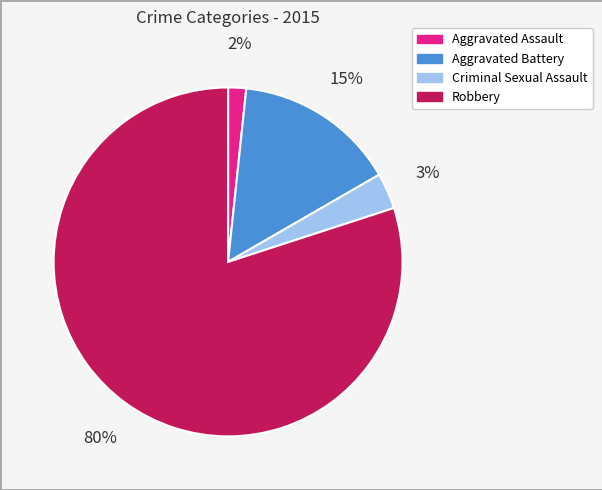

Combined, do Aggravated Battery and Robbery account for over 50%?

Yes